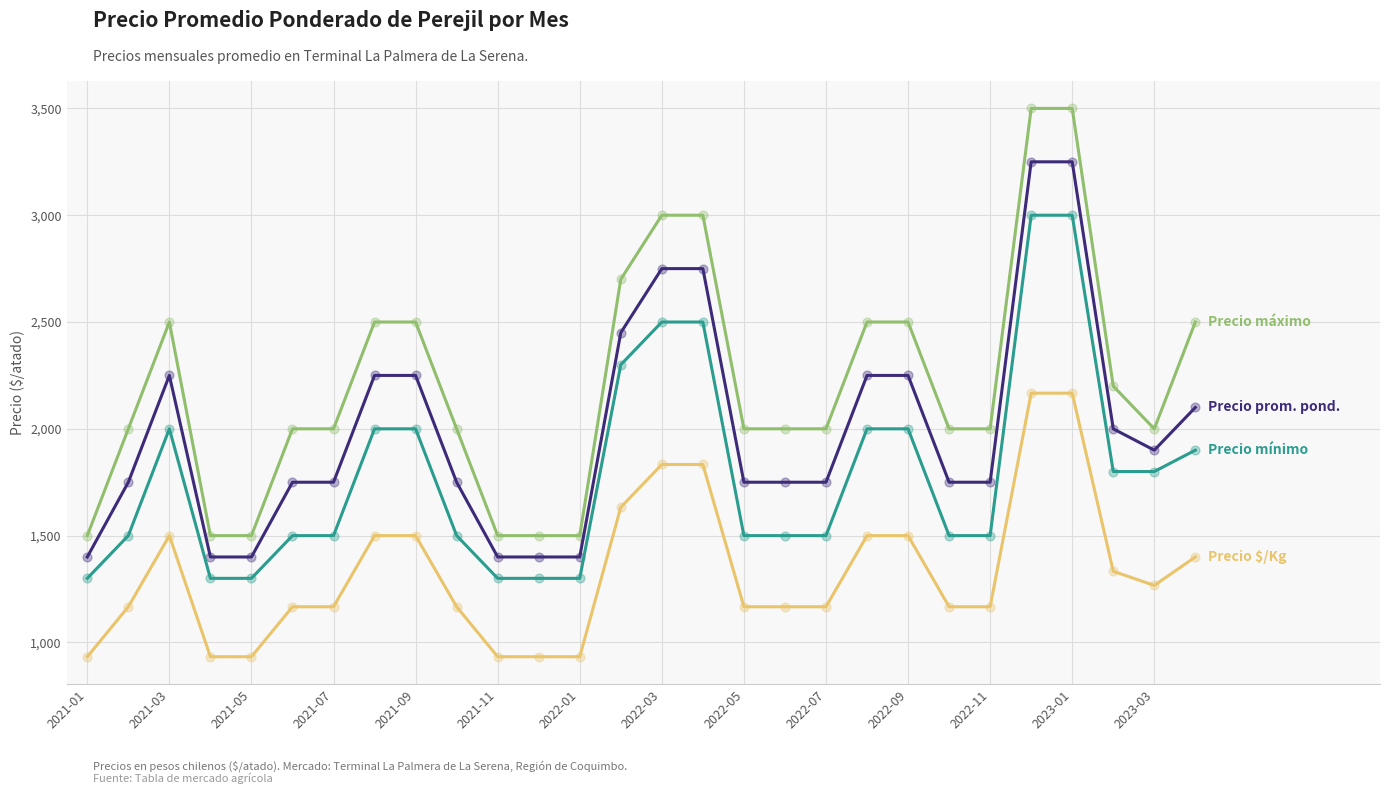

What is the smallest value displayed?

933